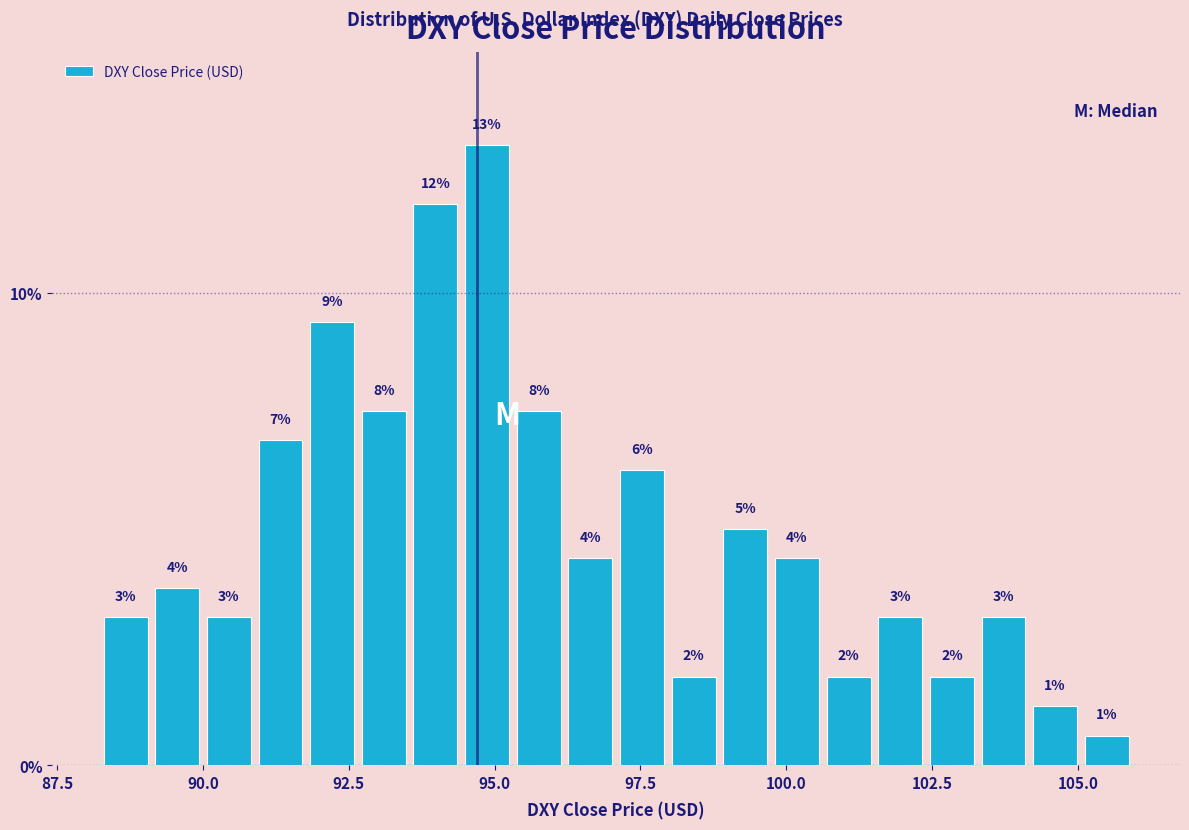

Read against the x-axis, roughly where is the centre of the tallest bar?

95.0